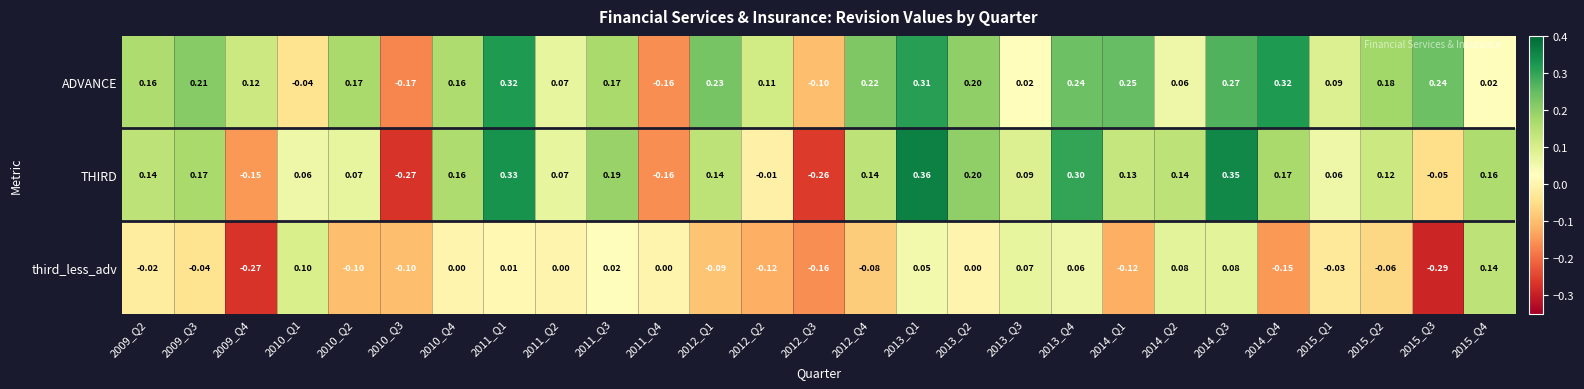

Which series has the largest range (max minus min)?

THIRD